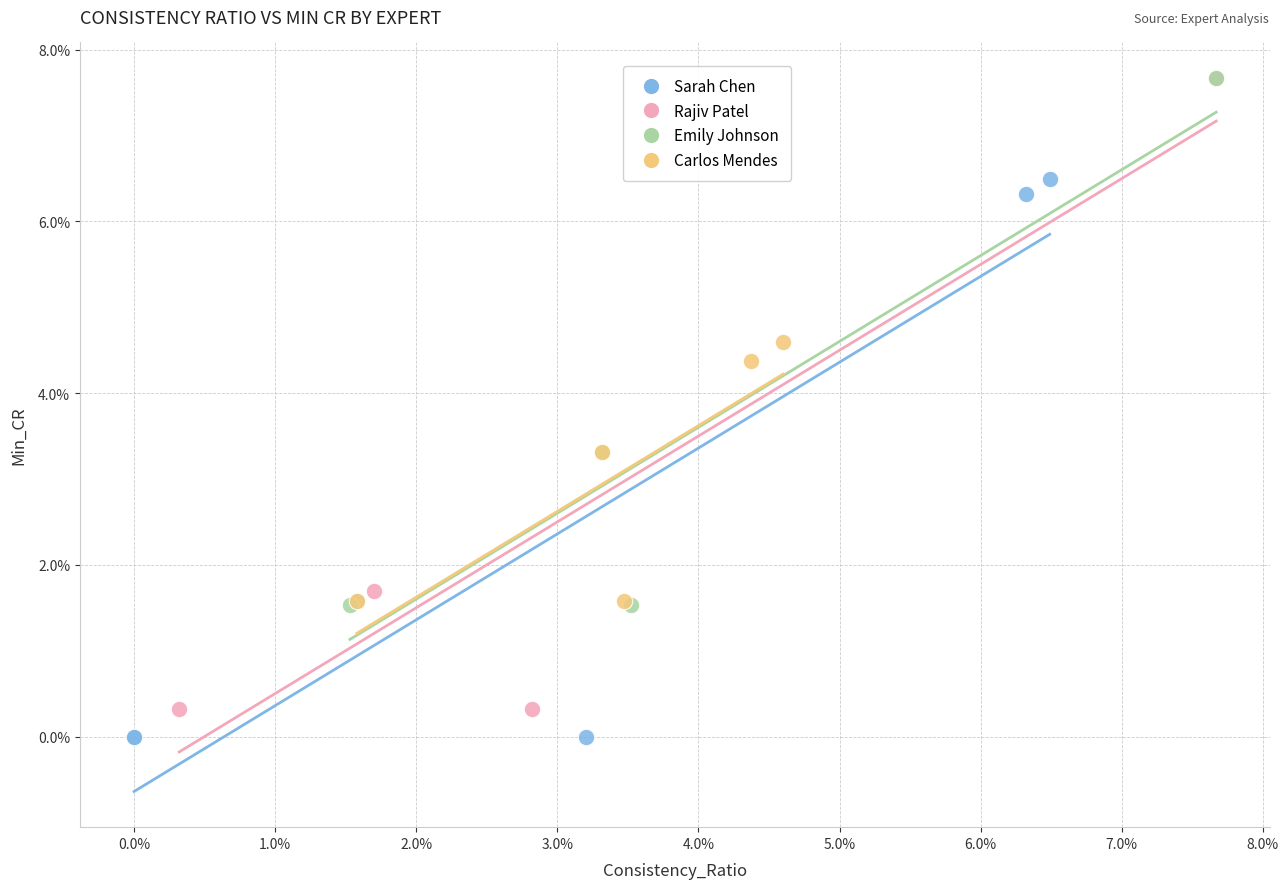

Which series contains the lowest Y value?

Sarah Chen